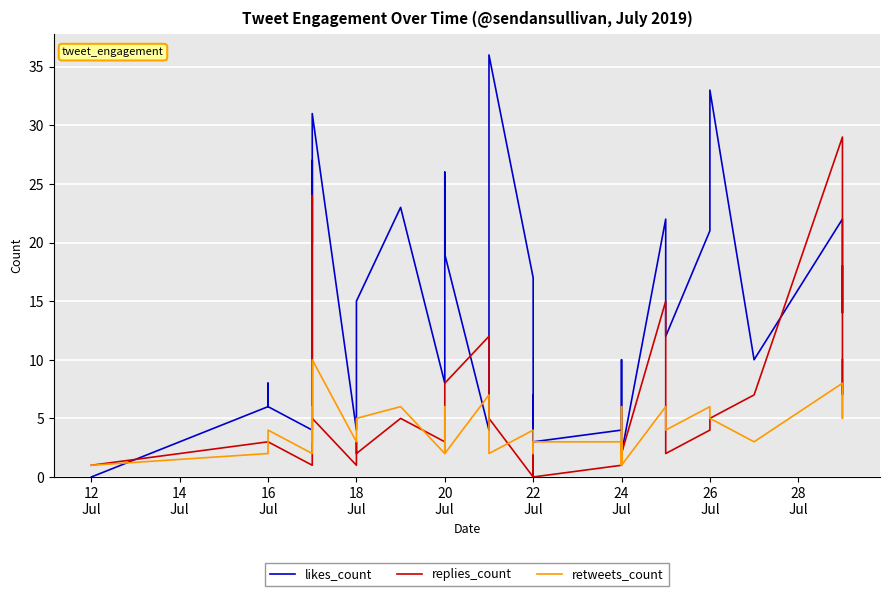

True or false: replies_count and likes_count intersect in this chart.

True